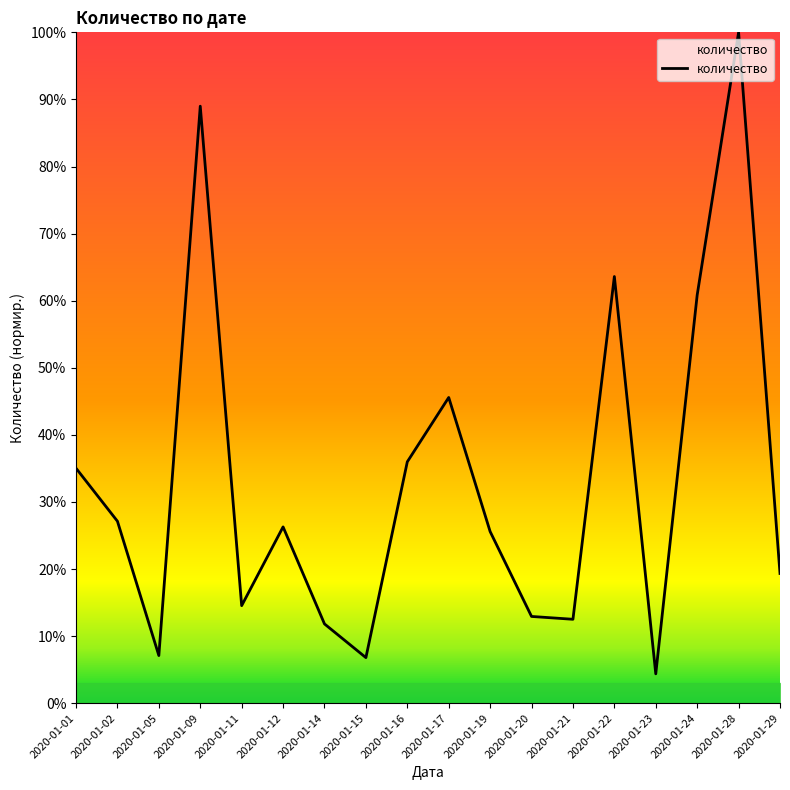

What is the difference between the maximum and minimum values?

95.6